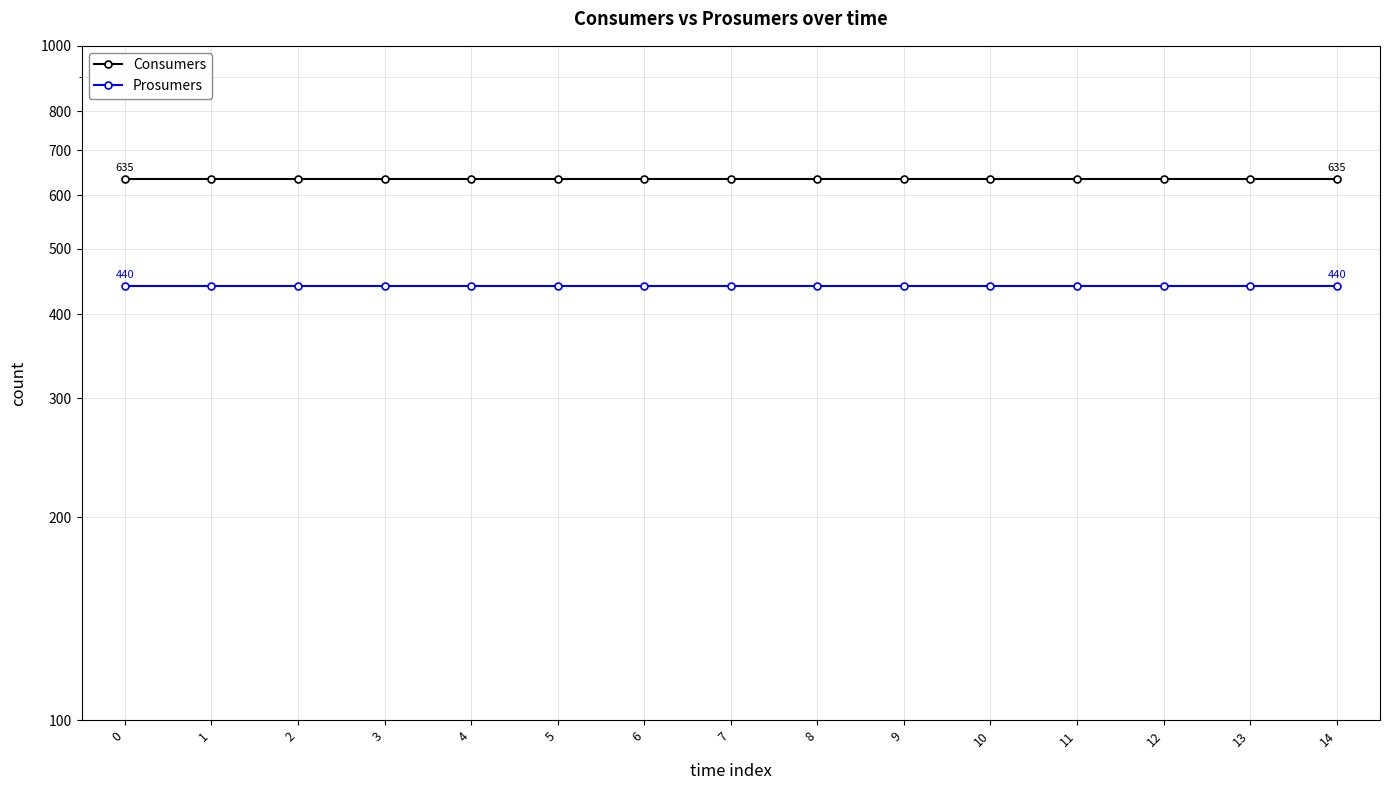

What are all the series names shown in the legend?

Consumers, Prosumers